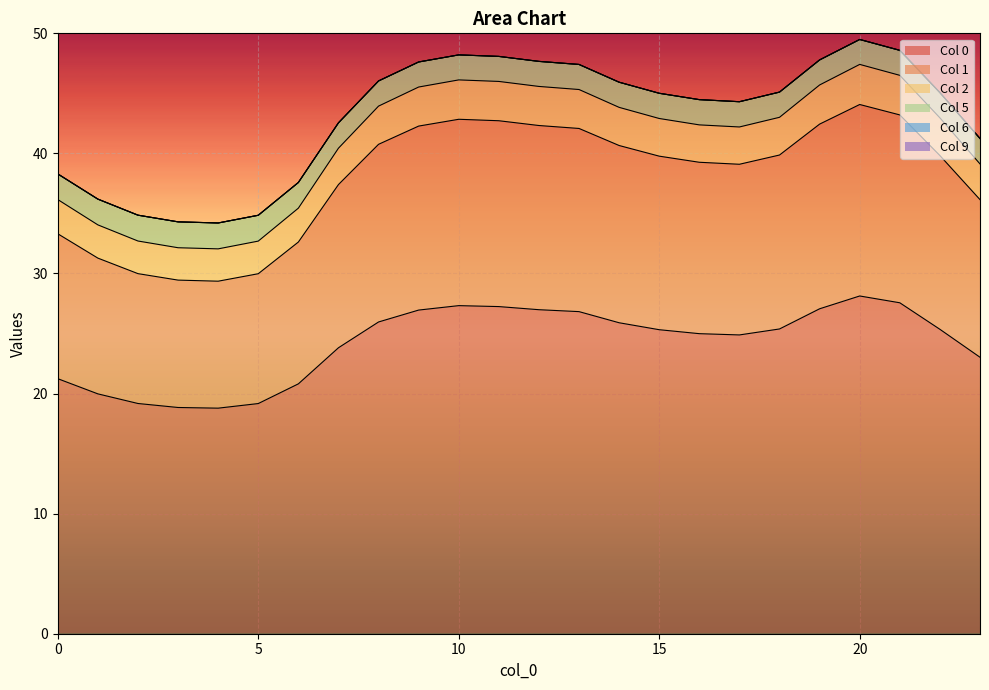

What is the total value across all series at 10?

164.5